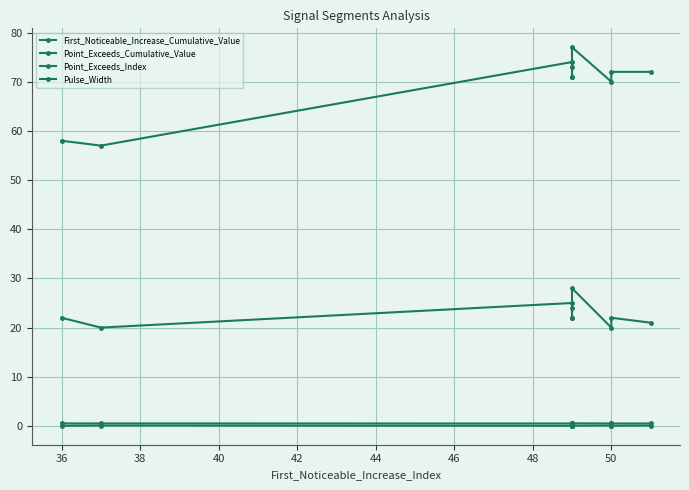

Is the value of First_Noticeable_Increase_Cumulative_Value at 42 greater than the value of Pulse_Width at 52?

No